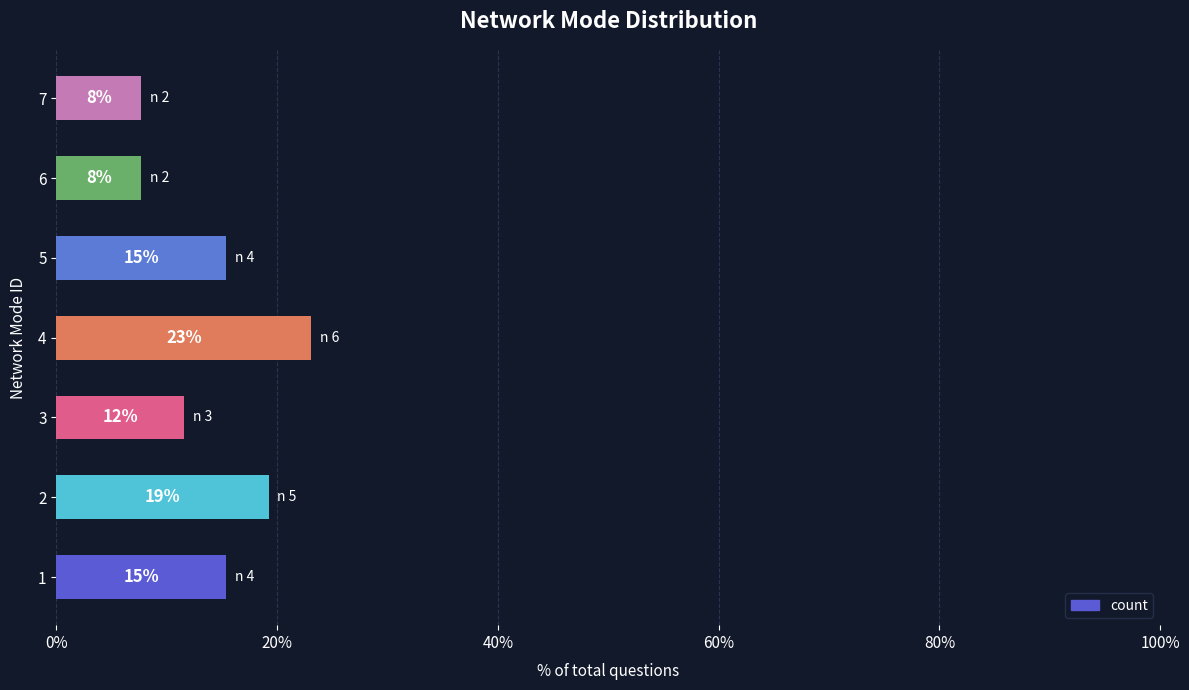

Are the bars horizontal?

Yes